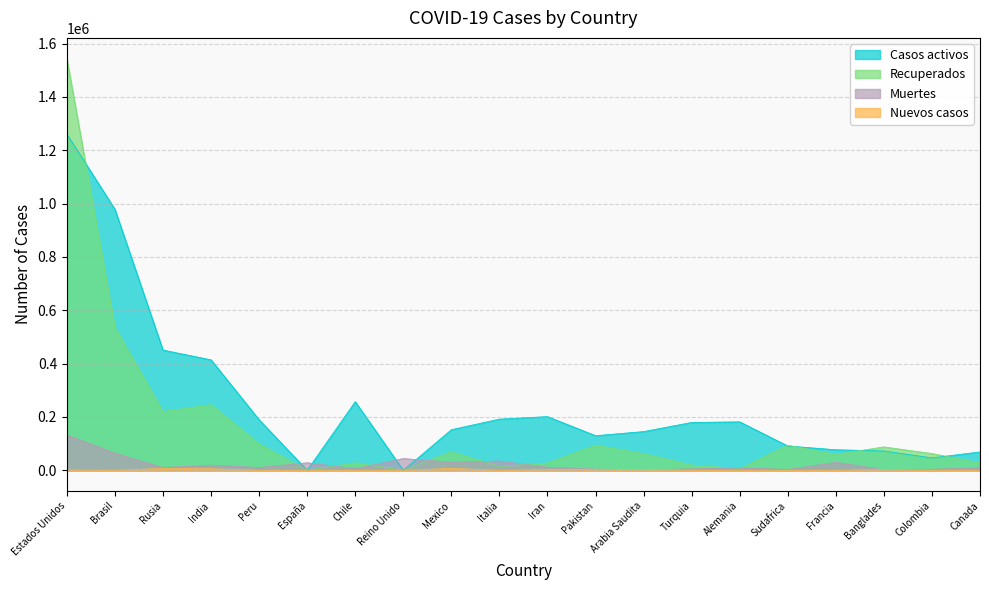

What is the label of the 18th point from the right?

Rusia